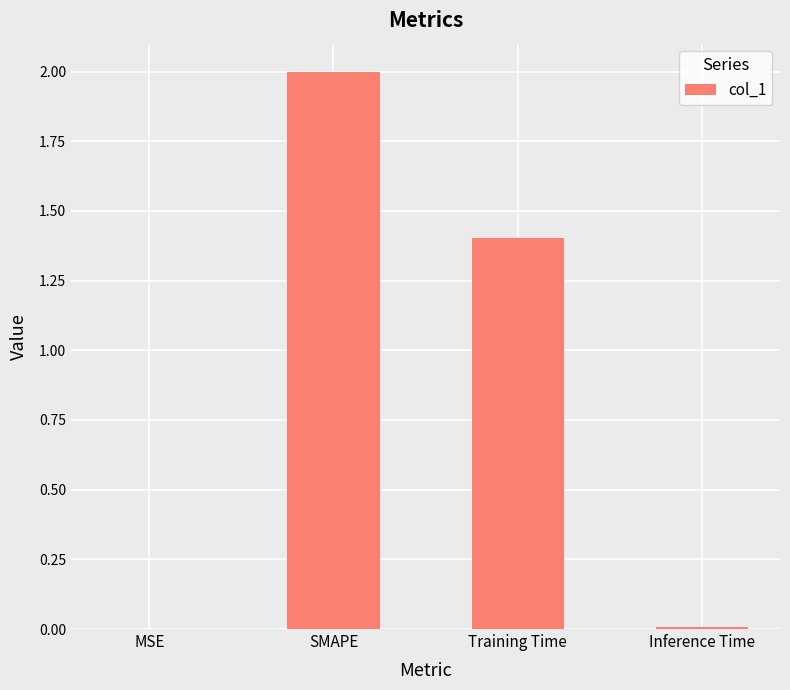

Are the bars grouped side by side (vs. stacked)?

No